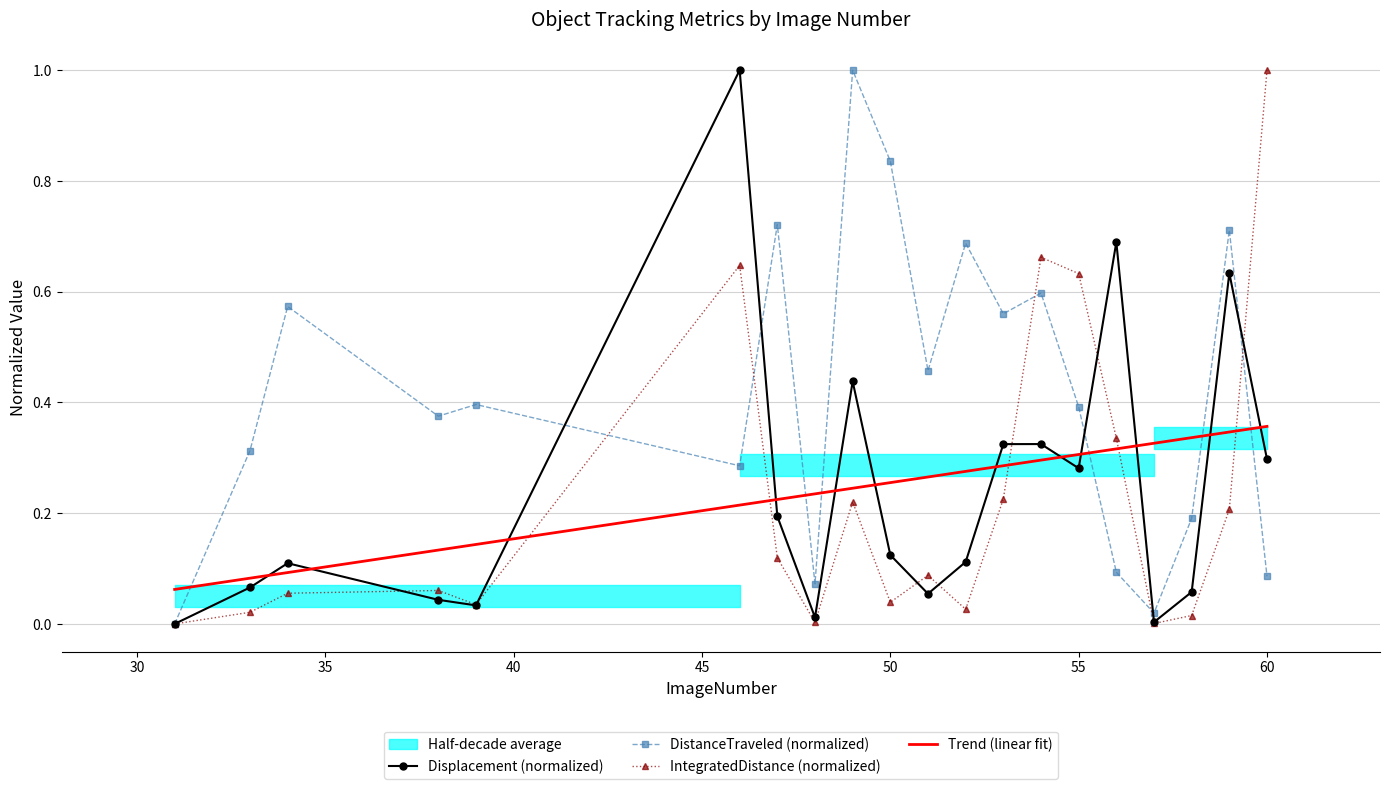

True or false: DistanceTraveled (normalized) has a value of 0.4 at 55.

True